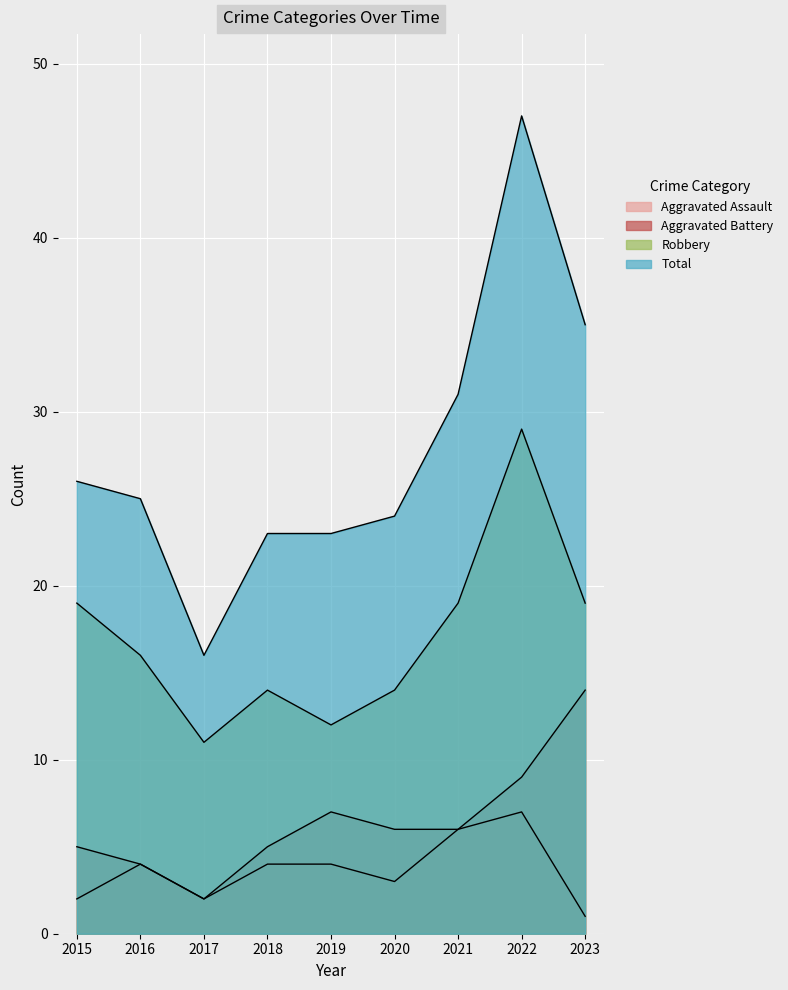

True or false: Aggravated Battery has more than 2 interior local peaks.

False